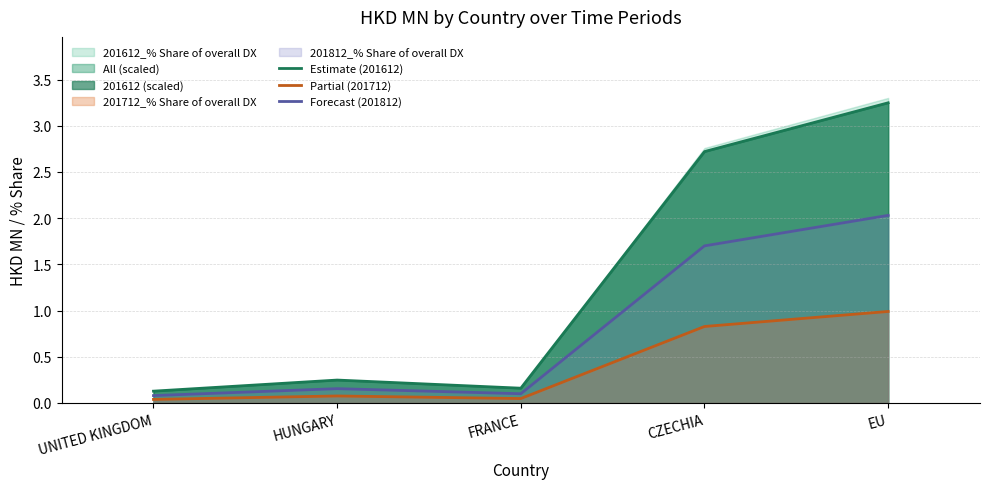

Reading left to right, what are all the values shown in this chart?

Estimate (201612): UNITED KINGDOM=0.1	HUNGARY=0.2	FRANCE=0.2	CZECHIA=2.7	EU=3.2
Partial (201712): UNITED KINGDOM=0.0	HUNGARY=0.1	FRANCE=0.0	CZECHIA=0.8	EU=1.0
Forecast (201812): UNITED KINGDOM=0.1	HUNGARY=0.2	FRANCE=0.1	CZECHIA=1.7	EU=2.0